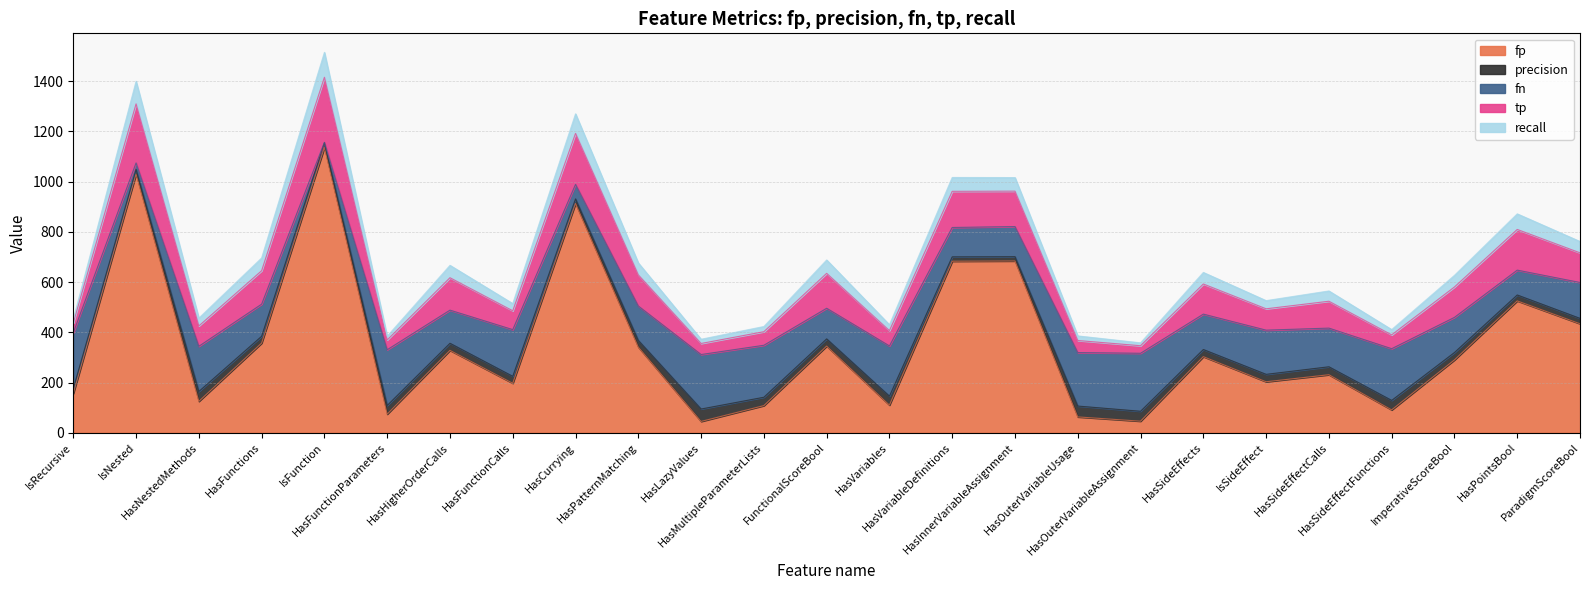

List the series in order of their peak value, highest first.

fp, tp, fn, recall, precision